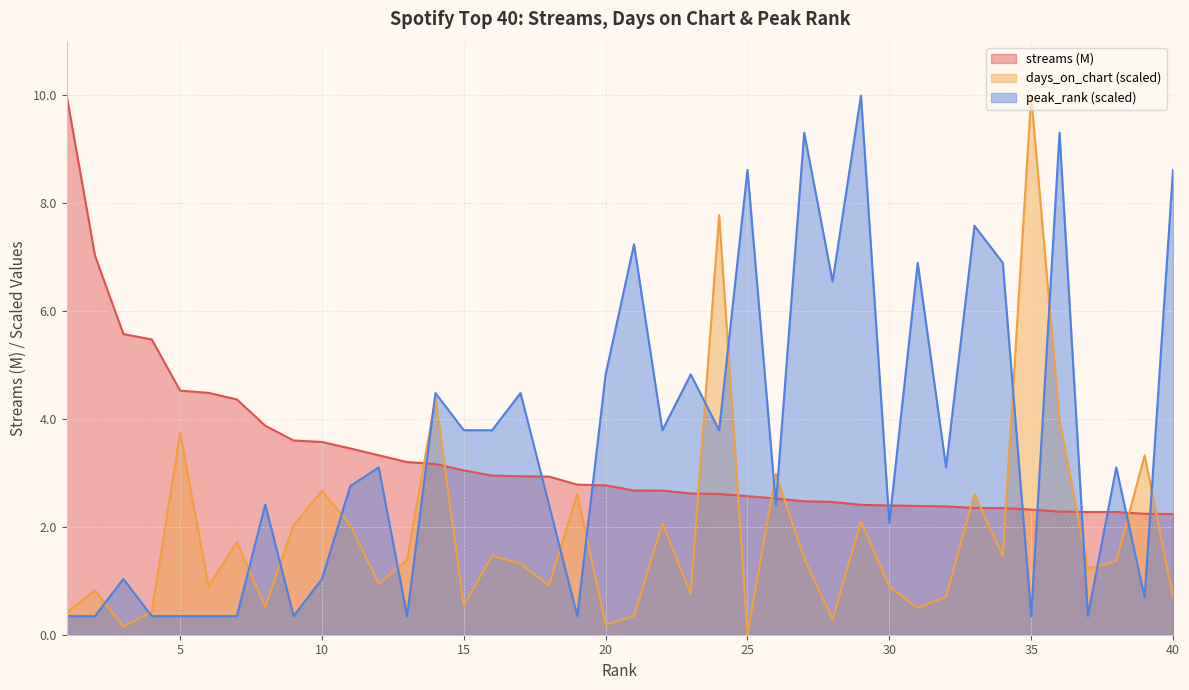

Rank the categories by days_on_chart value from lowest to highest.

25, 3, 20, 28, 21, 1, 4, 31, 8, 15, 32, 40, 23, 2, 30, 6, 18, 12, 37, 17, 38, 13, 27, 34, 16, 7, 9, 11, 22, 29, 19, 33, 10, 26, 39, 5, 36, 14, 24, 35